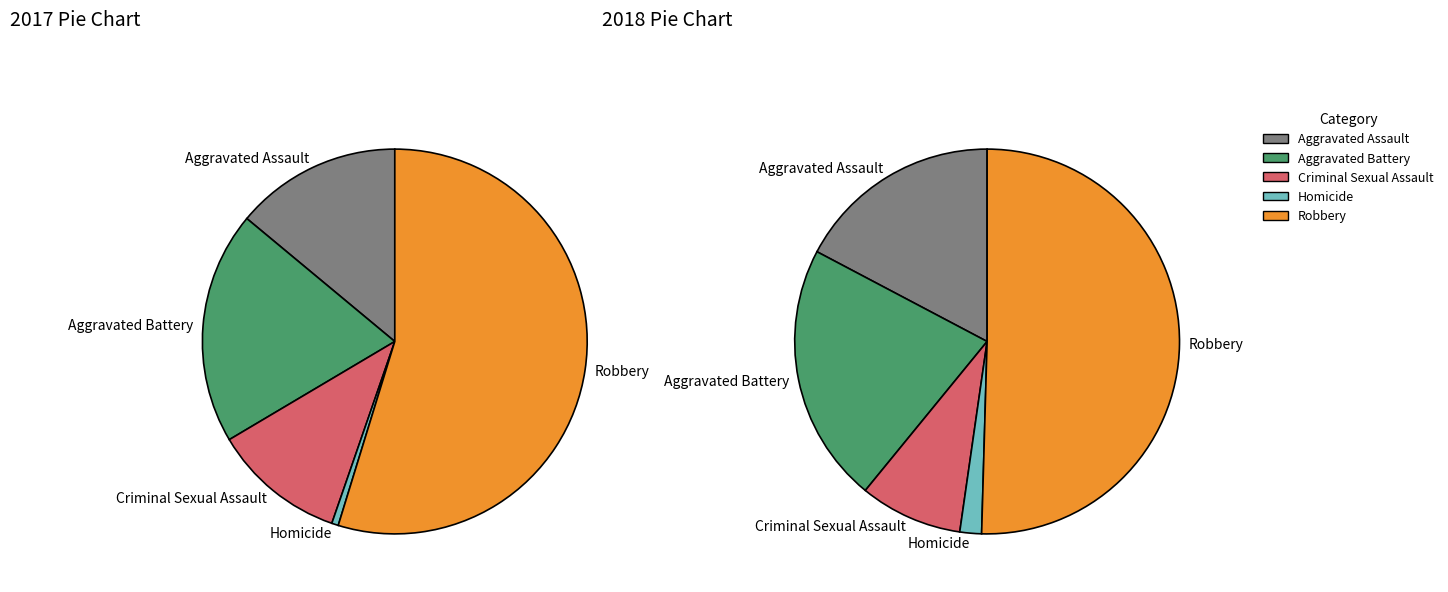

True or false: Homicide accounts for 9% of the total.

False